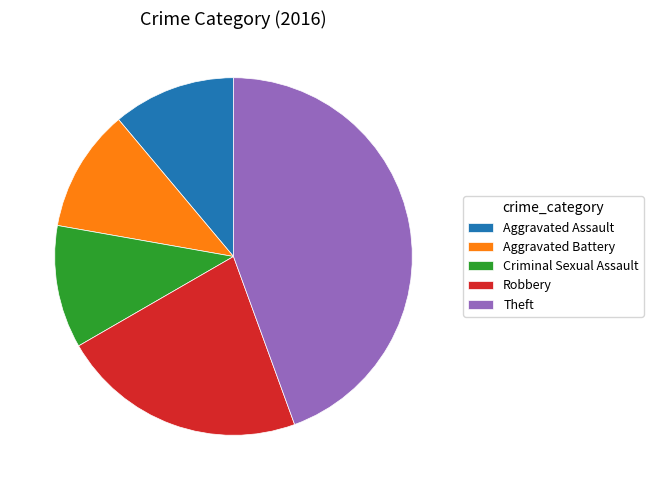

Does Theft account for over 50% of the chart?

No